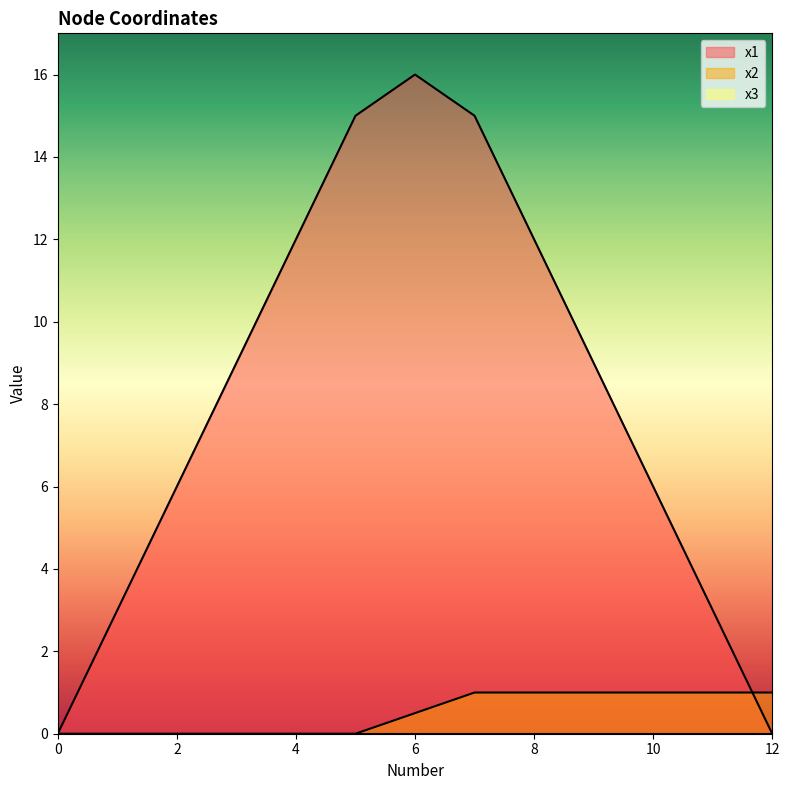

How many x2 values are between 0 and 1?

13